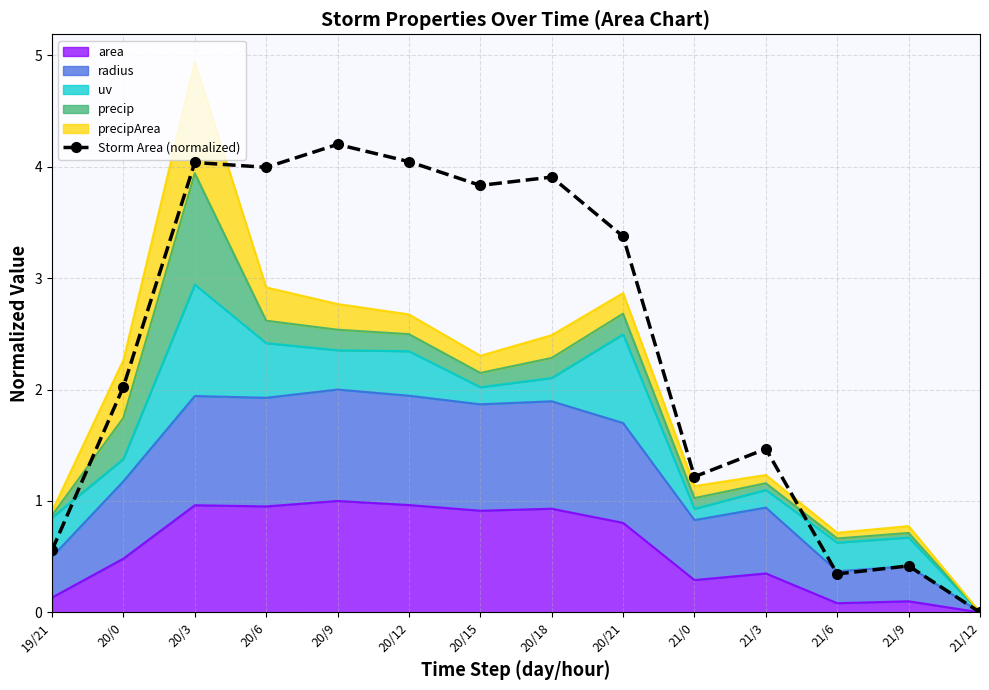

Reading left to right, list all the values displayed in this chart.

0.6	2.0	4.0	4.0	4.2	4.0	3.8	3.9	3.4	1.2	1.5	0.3	0.4	0.0